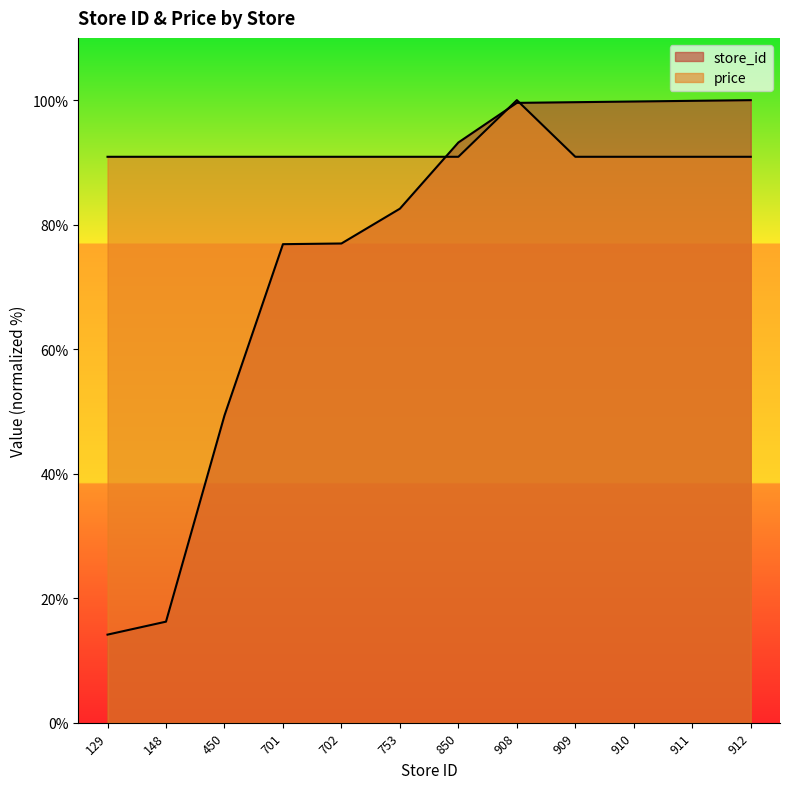

Which has a higher value, 753 or 909?

909